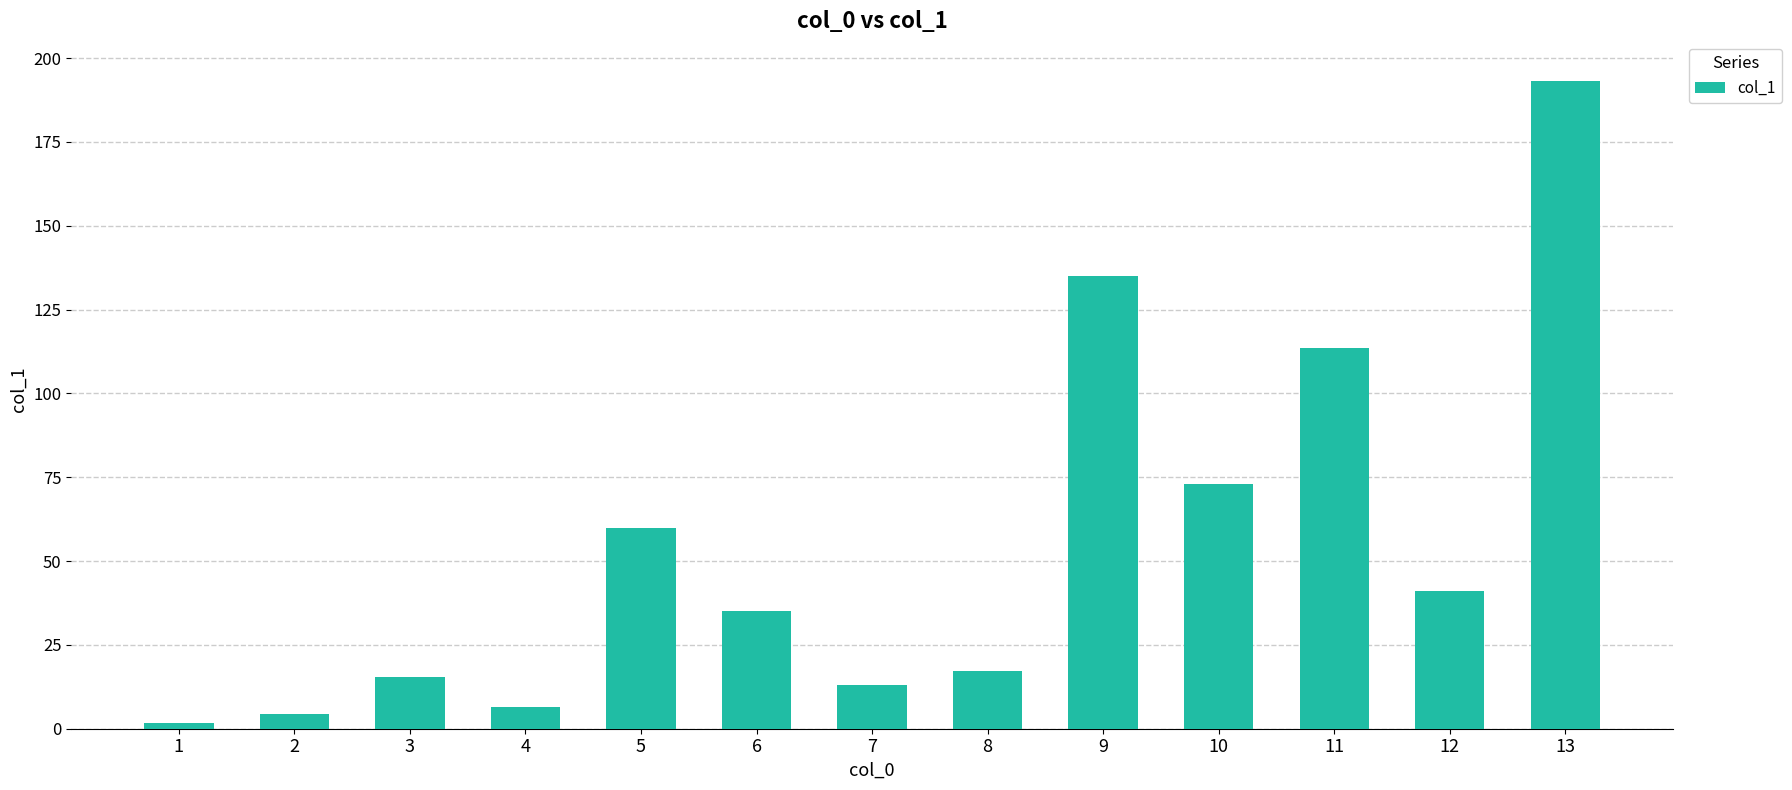

Reading left to right, what are all the values shown in this chart?

1=1.7	2=4.5	3=15.4	4=6.5	5=59.8	6=35.1	7=12.9	8=17.2	9=135.0	10=73.1	11=113.6	12=41.2	13=193.1